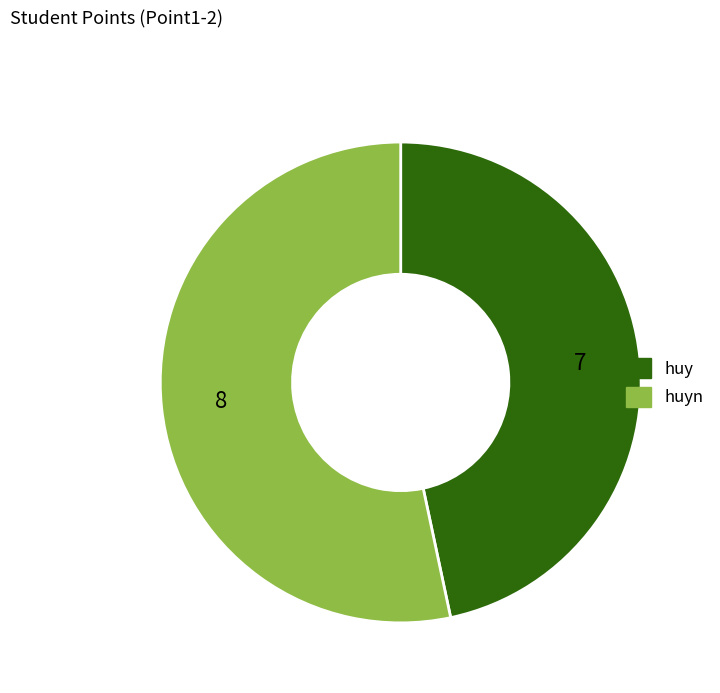

Is there any slice that represents more than half of the pie?

Yes